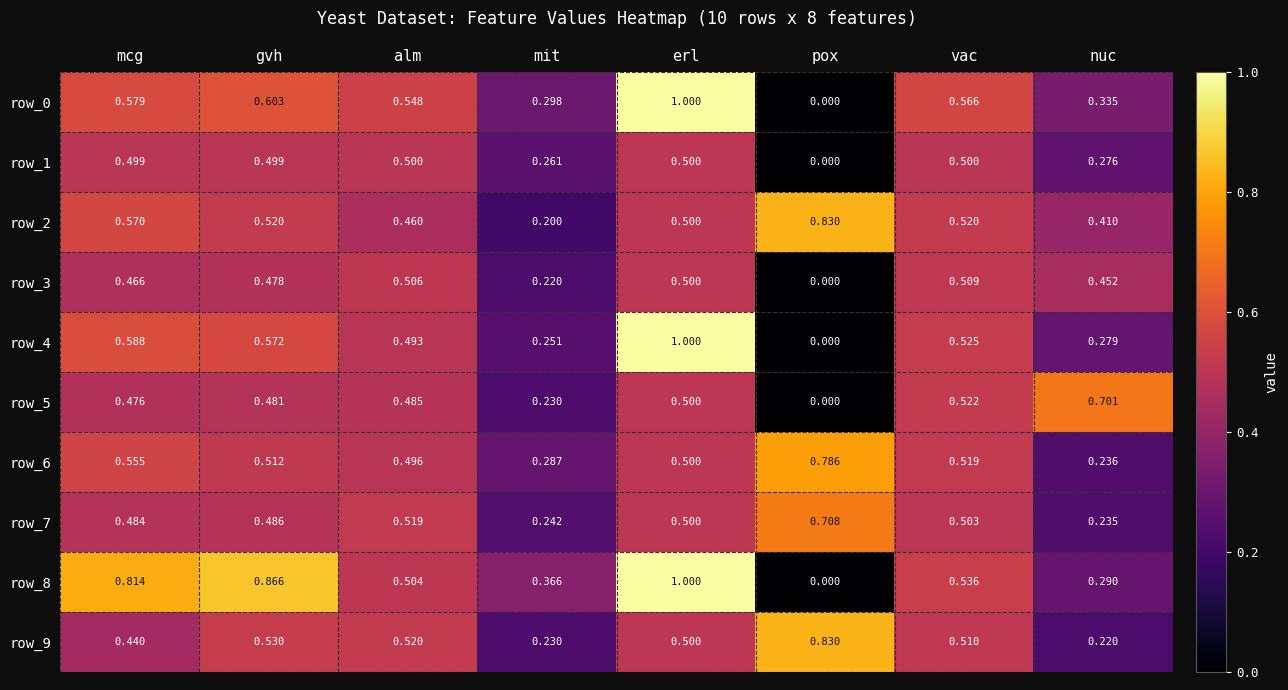

Where is row_7 nearest to the value 0?

nuc